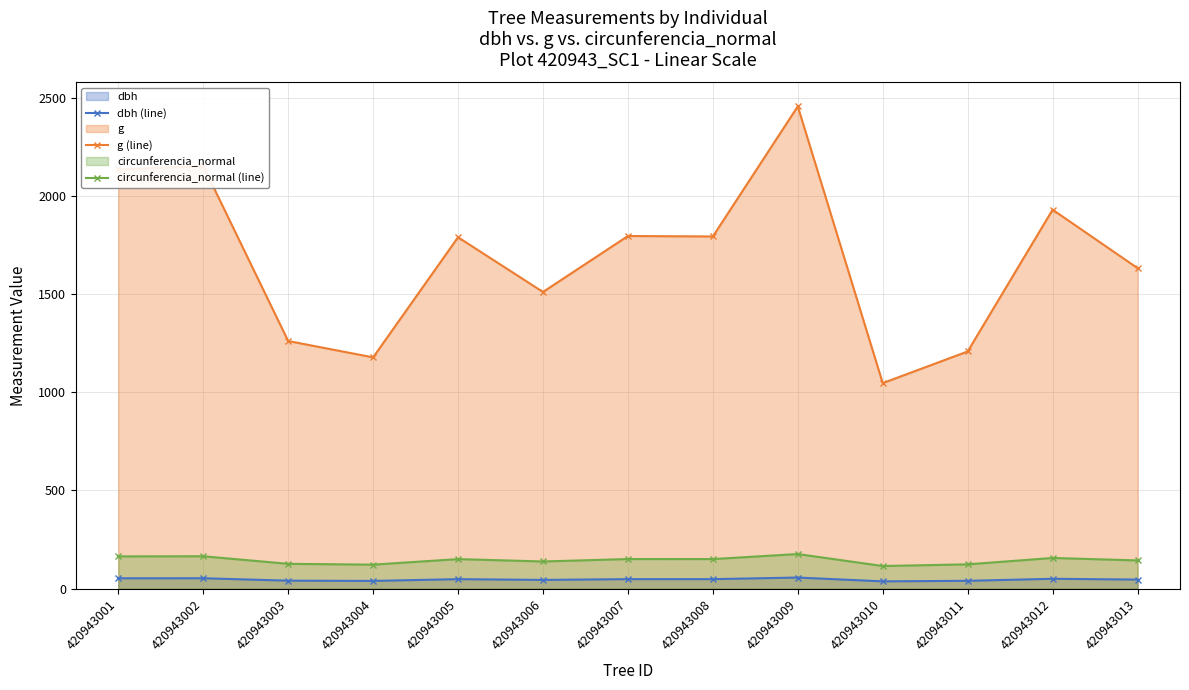

True or false: circunferencia_normal (line) and dbh (line) intersect in this chart.

False